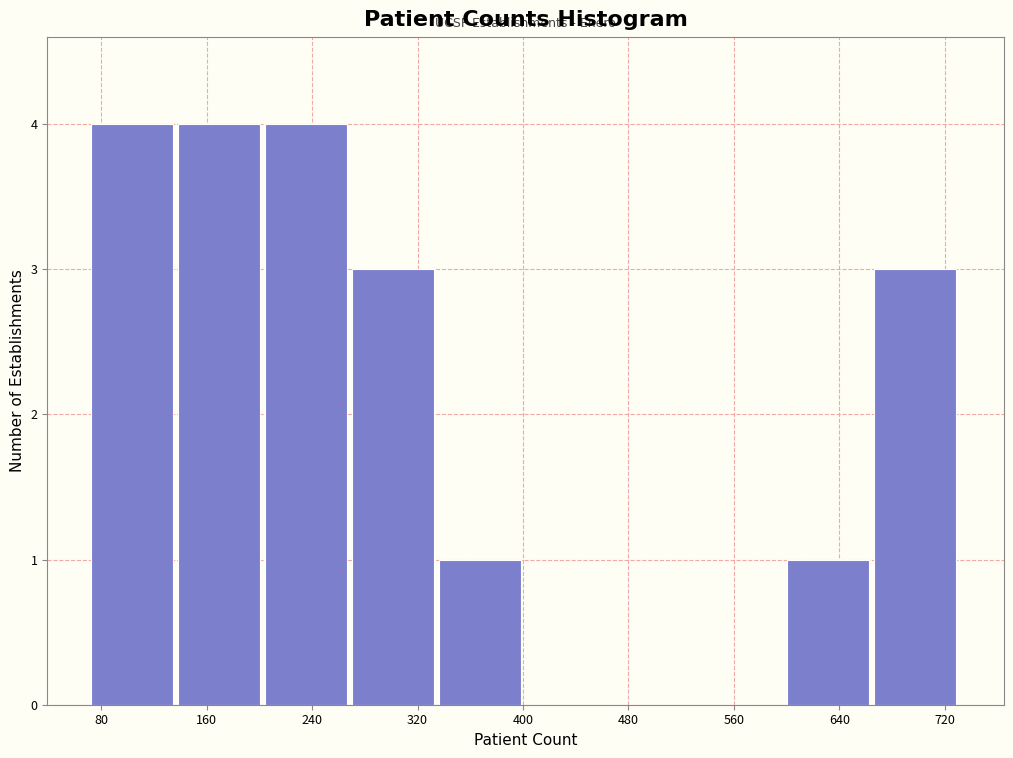

How tall is the bar that spans 666 to 732 on the x-axis? Neither the bar edges nor the heights are printed on the chart, so give them approximately, as read against the axes.

3